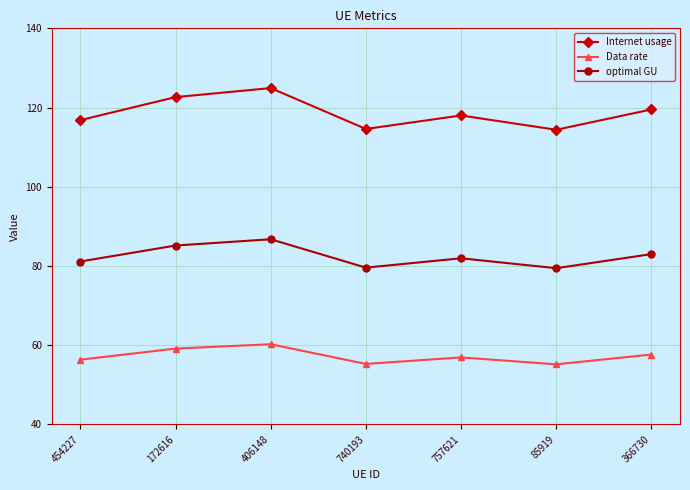

What is the maximum value for Data rate?

60.2